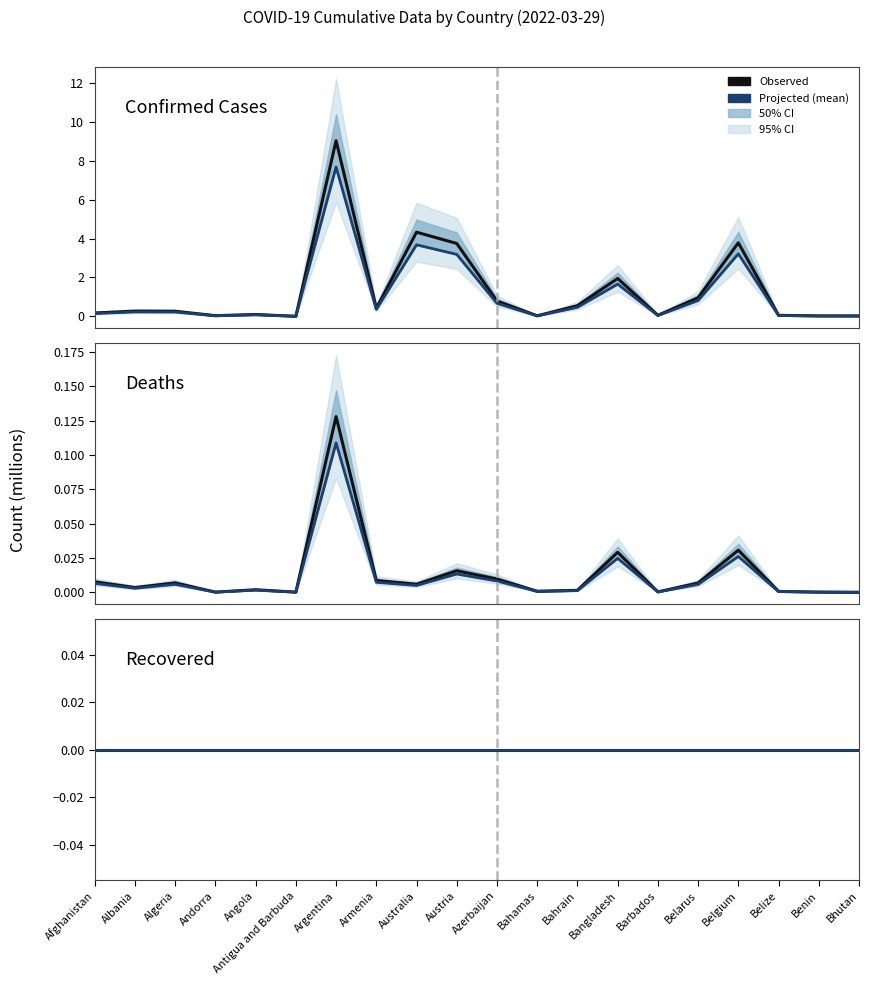

Does the chart display data point markers on the line(s)?

No